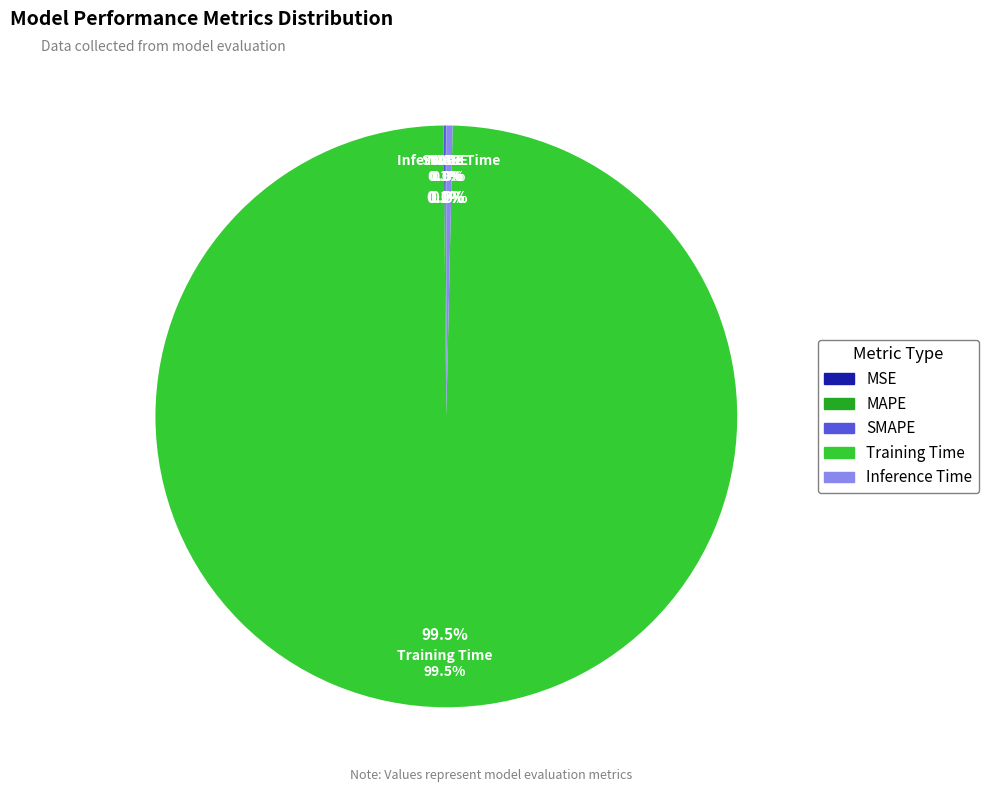

How many slices are in this pie chart?

5